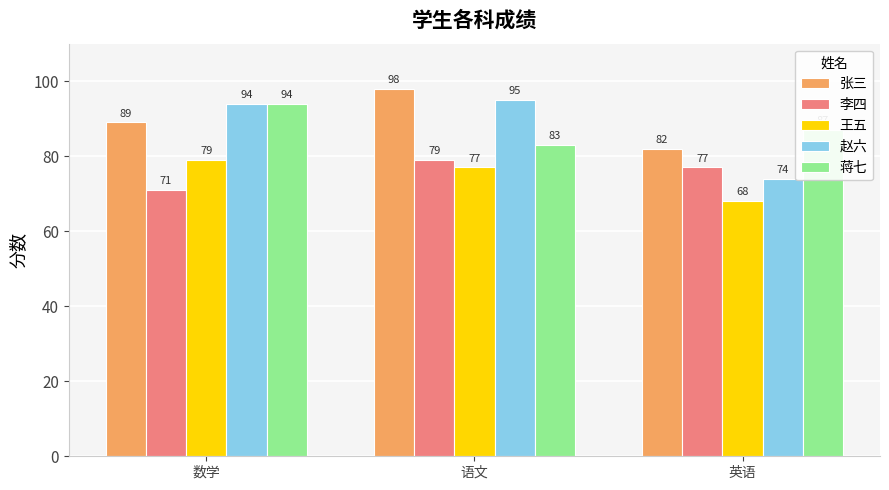

At which label does 赵六 reach its minimum?

英语